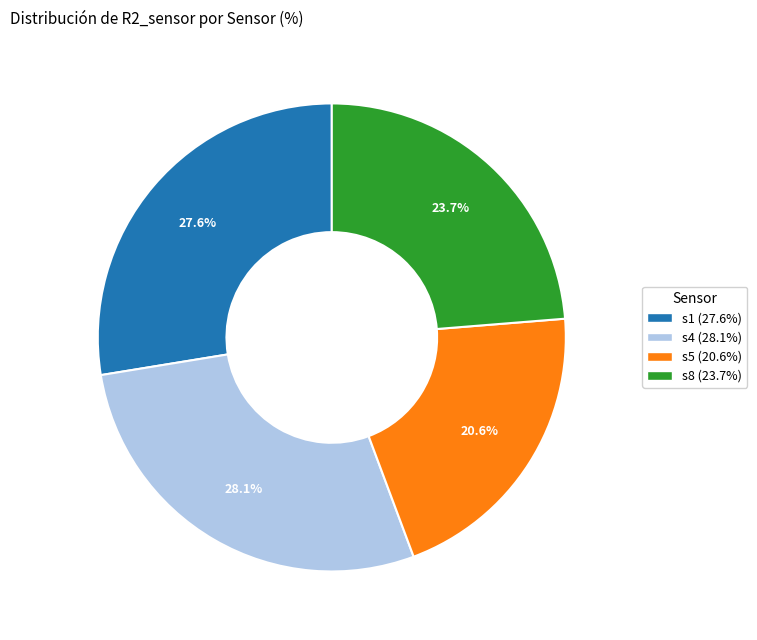

Is there a majority slice in this chart?

No